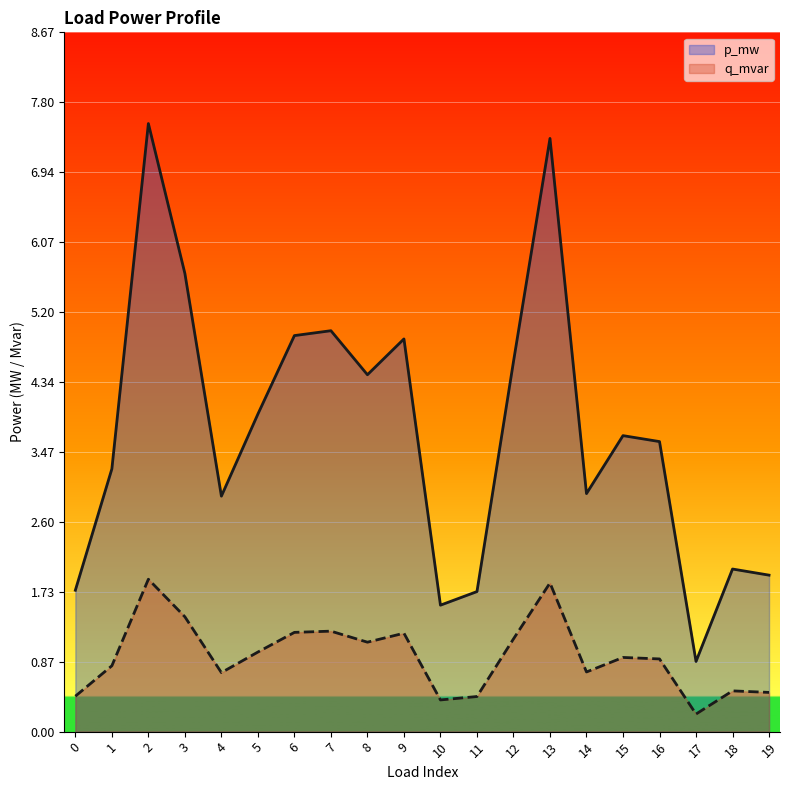

Rank the series by their maximum value, from highest to lowest.

p_mw, q_mvar